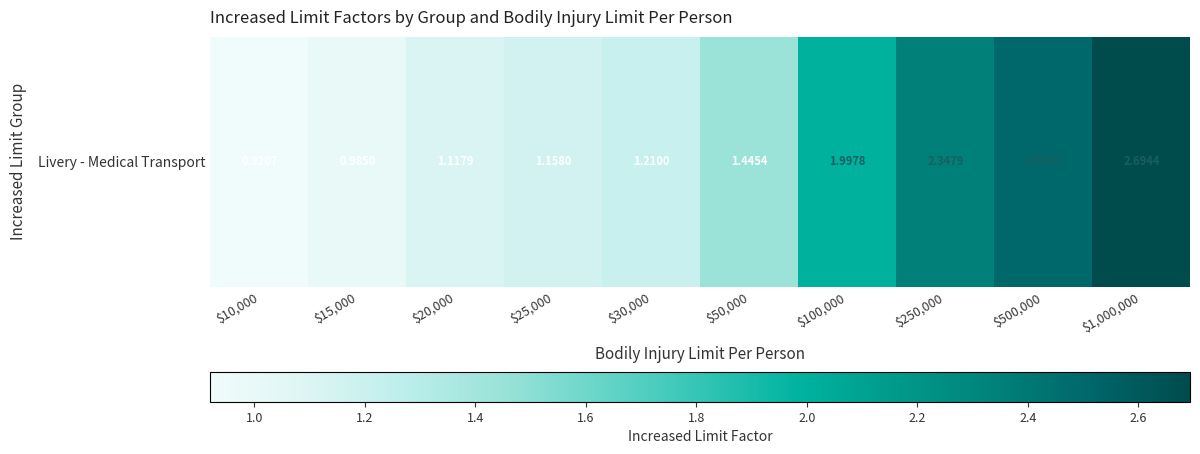

What is the sum of all values?

16.4